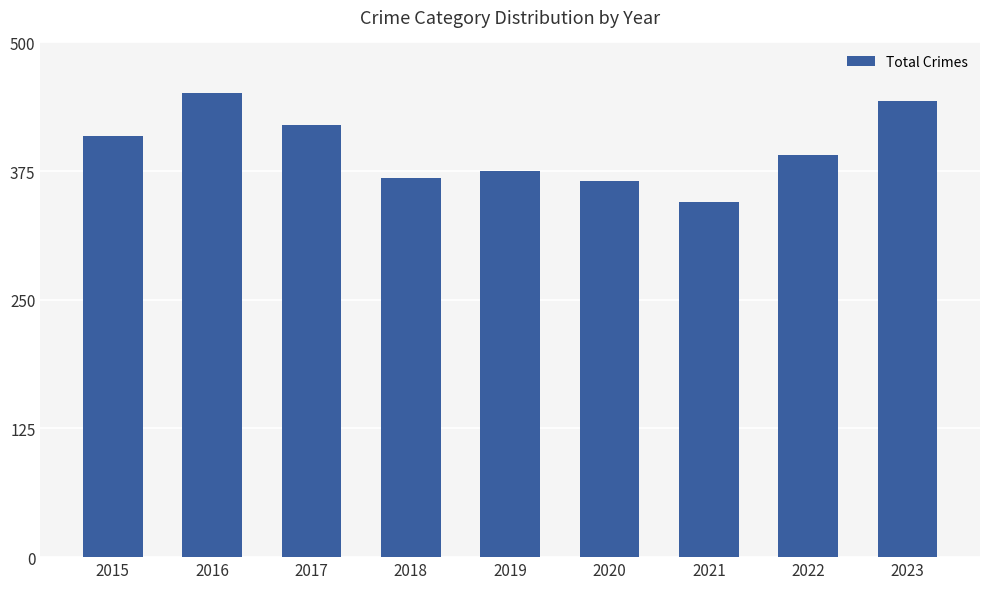

How many series are shown in this chart?

1